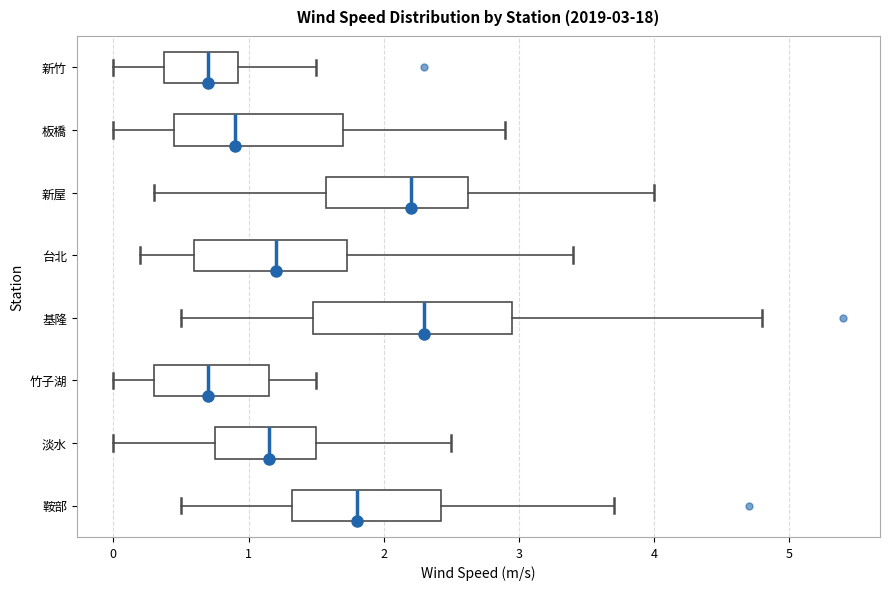

Which box is the widest, from its left edge to its right edge?

基隆